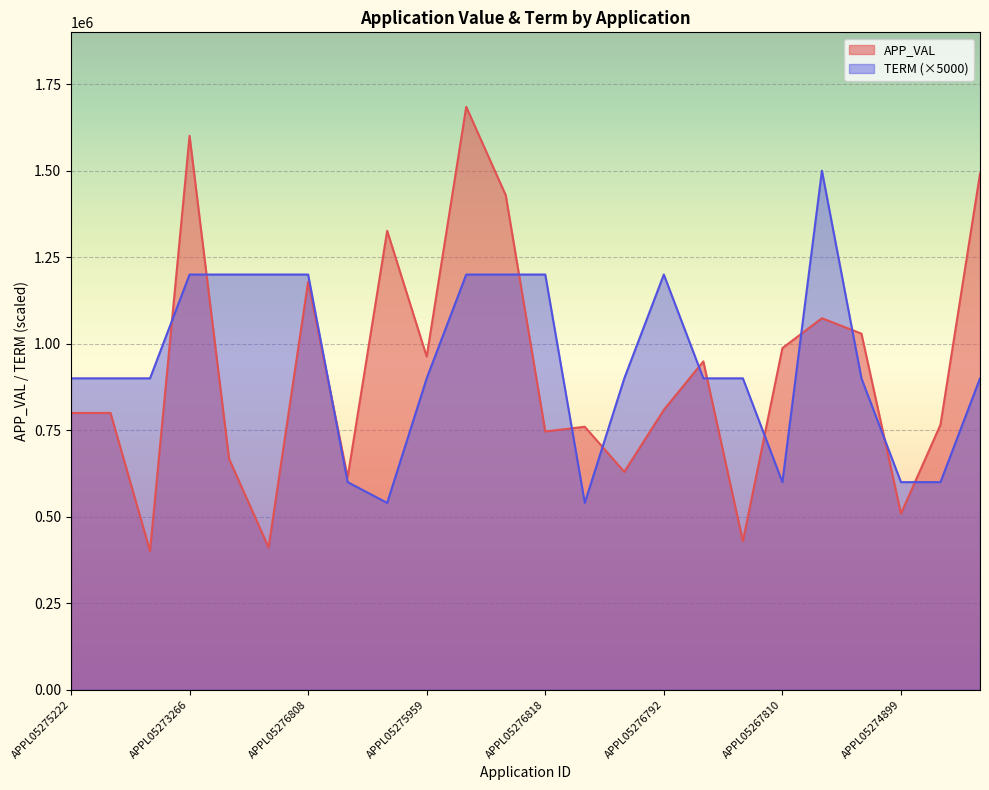

In TERM, how many points are higher than both neighbors (excluding endpoints)?

2